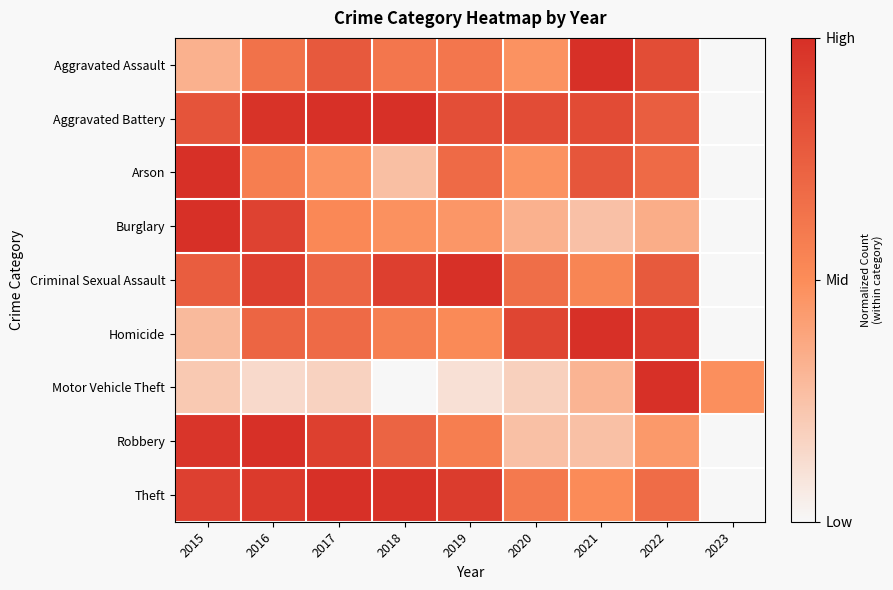

Reading left to right, transcribe all the data shown in this chart.

Aggravated Assault: 2015=0.3	2016=0.6	2017=0.8	2018=0.6	2019=0.6	2020=0.5	2021=1.0	2022=0.8	2023=0.0
Aggravated Battery: 2015=0.8	2016=1.0	2017=1.0	2018=1.0	2019=0.8	2020=0.8	2021=0.8	2022=0.7	2023=0.0
Arson: 2015=1.0	2016=0.6	2017=0.5	2018=0.3	2019=0.7	2020=0.5	2021=0.8	2022=0.7	2023=0.0
Burglary: 2015=1.0	2016=0.9	2017=0.5	2018=0.5	2019=0.5	2020=0.3	2021=0.3	2022=0.3	2023=0.0
Criminal Sexual Assault: 2015=0.8	2016=0.9	2017=0.7	2018=0.9	2019=1.0	2020=0.7	2021=0.5	2022=0.8	2023=0.0
Homicide: 2015=0.3	2016=0.7	2017=0.7	2018=0.6	2019=0.5	2020=0.9	2021=1.0	2022=0.9	2023=0.0
Motor Vehicle Theft: 2015=0.2	2016=0.1	2017=0.2	2018=0.0	2019=0.1	2020=0.2	2021=0.3	2022=1.0	2023=0.5
Robbery: 2015=1.0	2016=1.0	2017=0.9	2018=0.7	2019=0.6	2020=0.3	2021=0.3	2022=0.4	2023=0.0
Theft: 2015=0.9	2016=0.9	2017=1.0	2018=1.0	2019=0.9	2020=0.6	2021=0.5	2022=0.7	2023=0.0